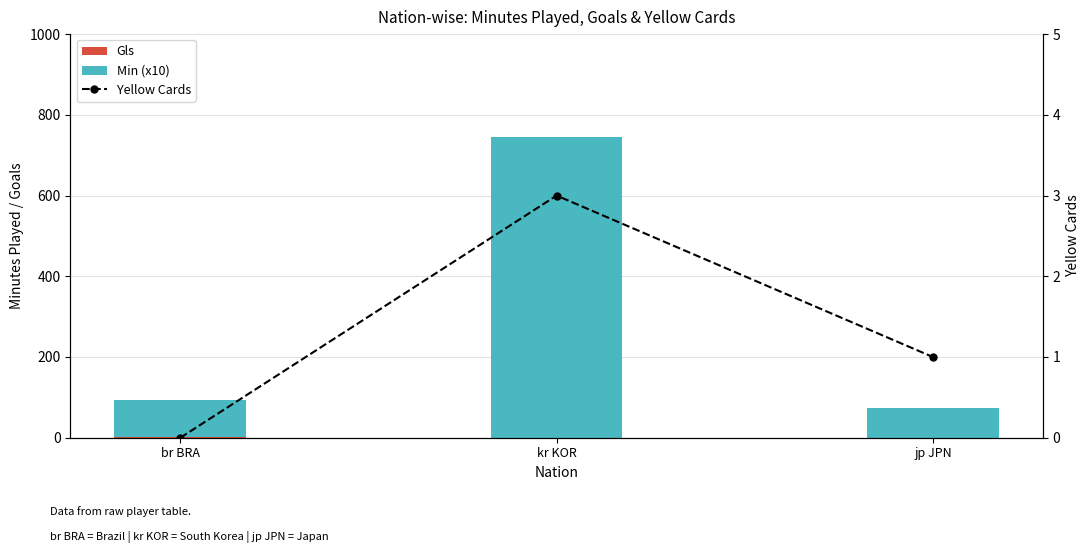

True or false: Gls has a value of 0 at kr KOR.

False